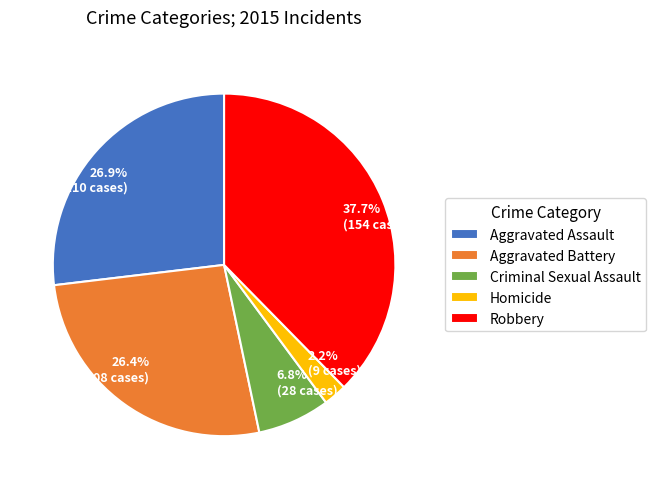

What is the largest slice in the pie chart?

Robbery